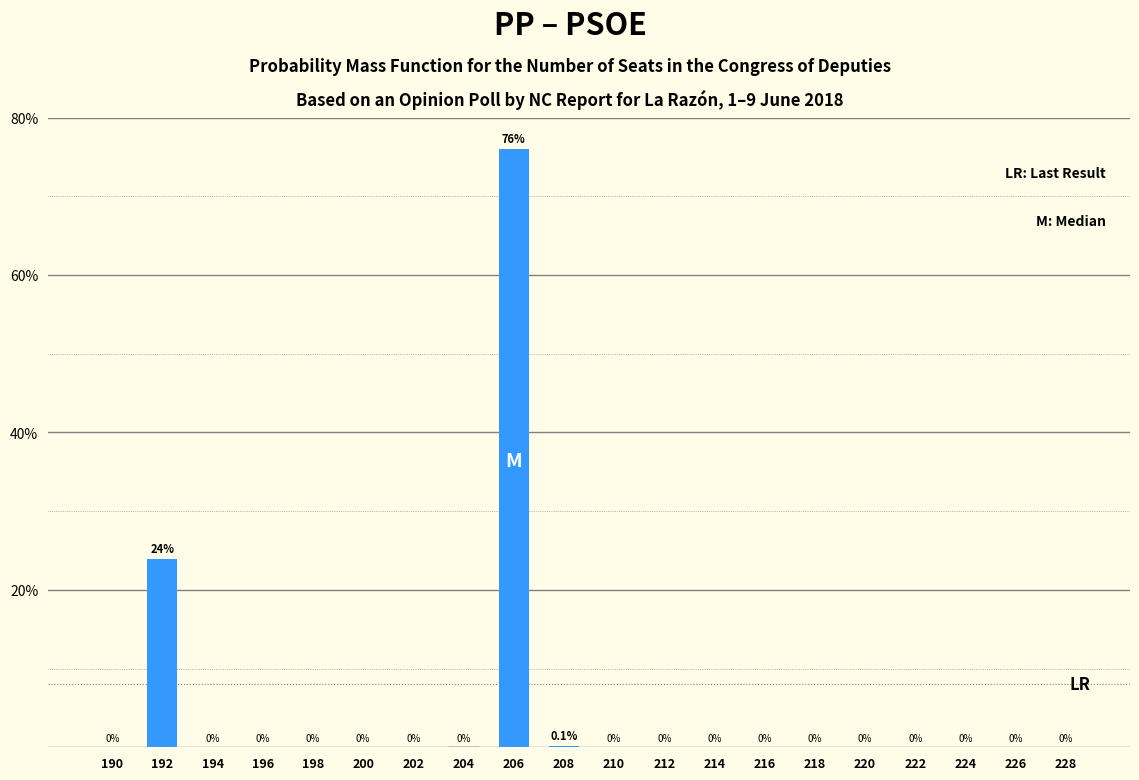

Reading right to left, list all the values displayed in this chart.

228=0.0	226=0.0	224=0.0	222=0.0	220=0.0	218=0.0	216=0.0	214=0.0	212=0.0	210=0.0	208=0.1	206=76.0	204=0.0	202=0.0	200=0.0	198=0.0	196=0.0	194=0.0	192=23.9	190=0.0